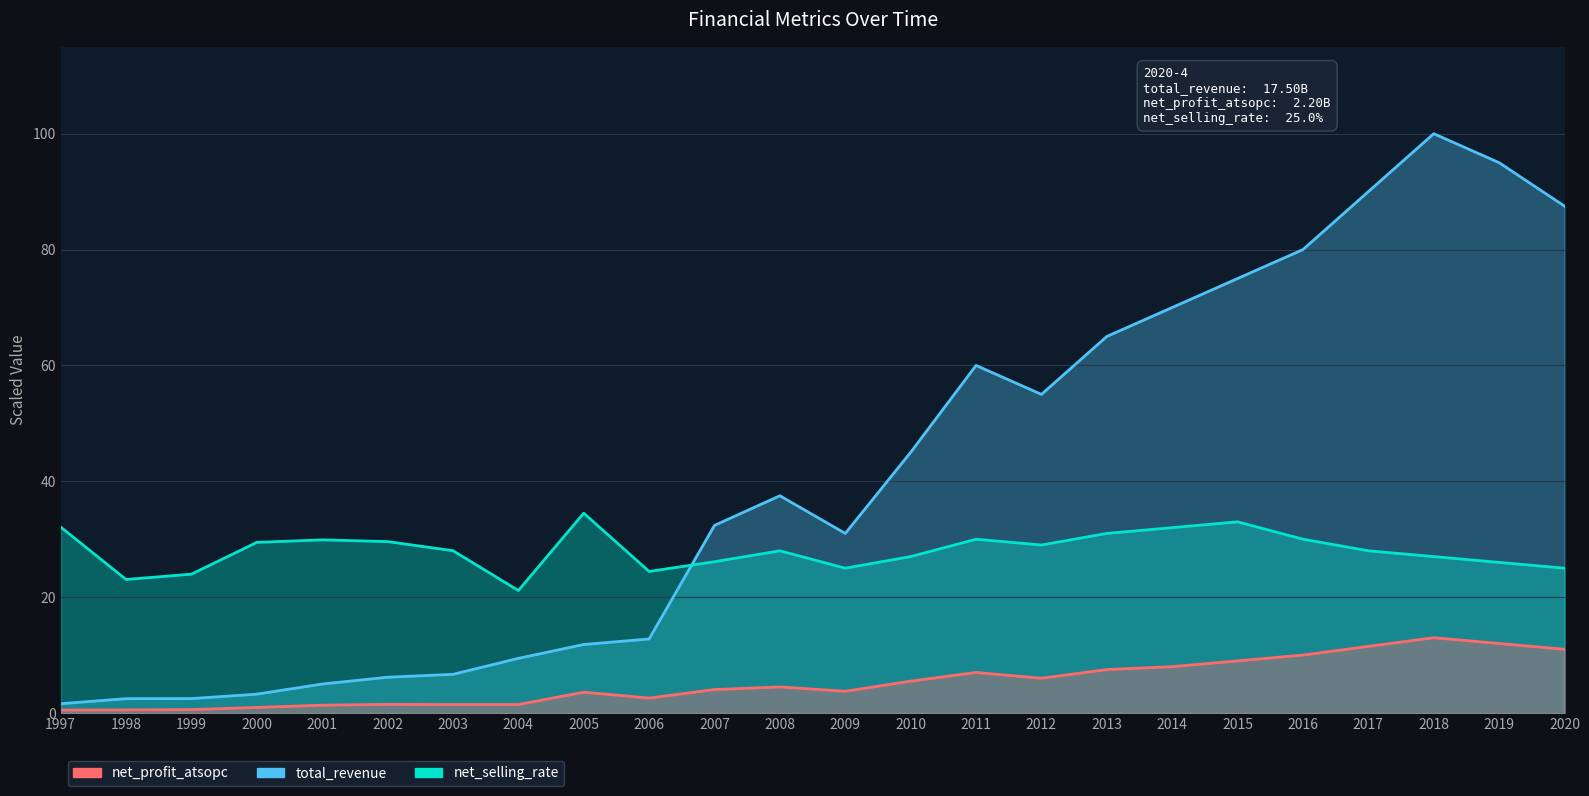

What is the value of the net_profit_atsopc point at the 18th from the left?

8.0